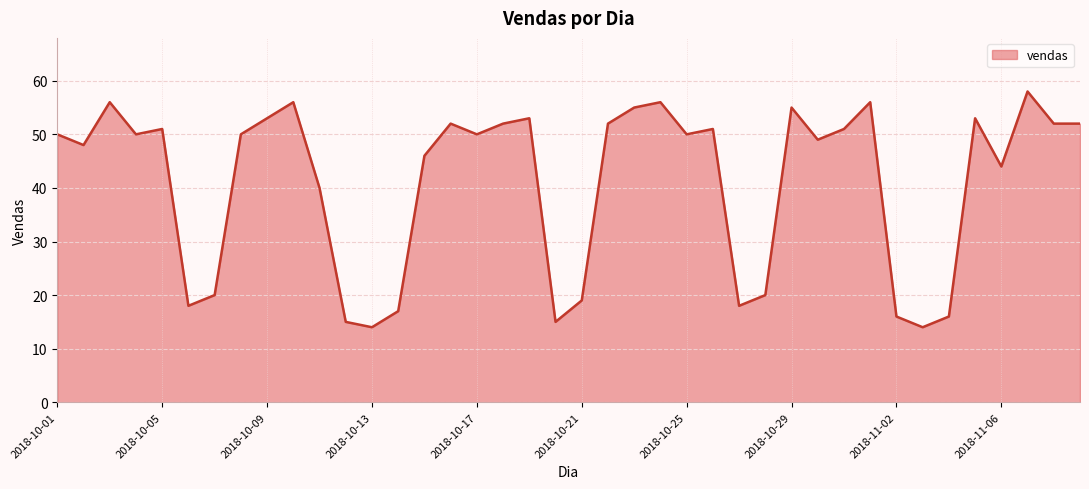

What is the minimum value shown in the chart?

14